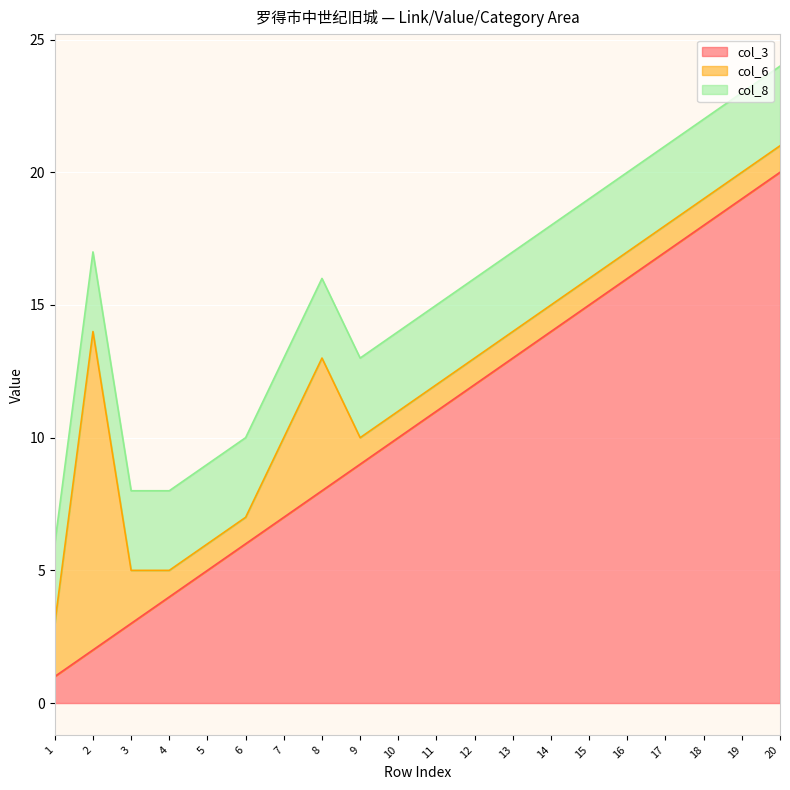

True or false: col_8 and col_3 cross at least once.

False